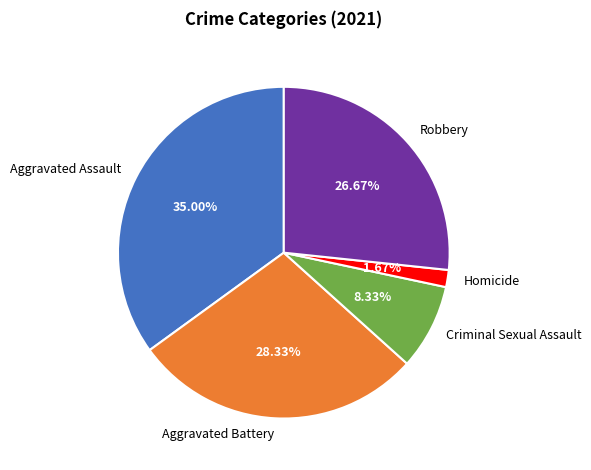

True or false: Aggravated Assault accounts for 35% of the total.

True